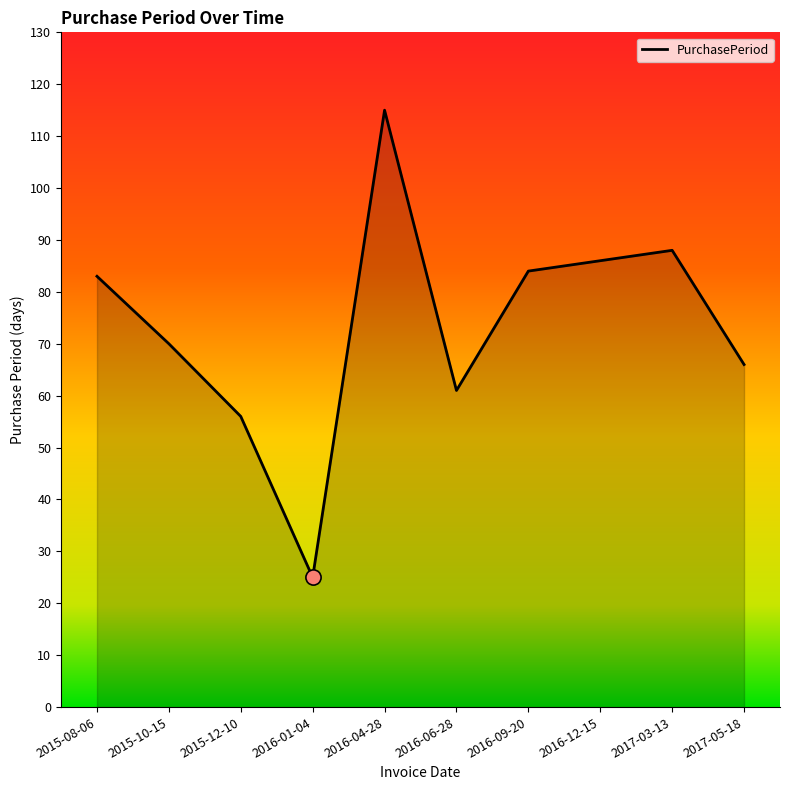

Approximately how many times larger is the value at 2017-03-13 compared to 2016-06-28?

1.4